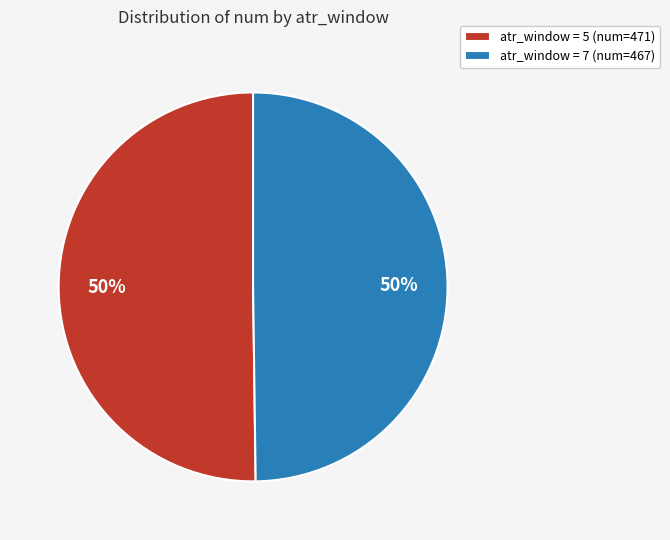

To the nearest percent, what portion does atr_window = 7 (num=467) represent?

50%